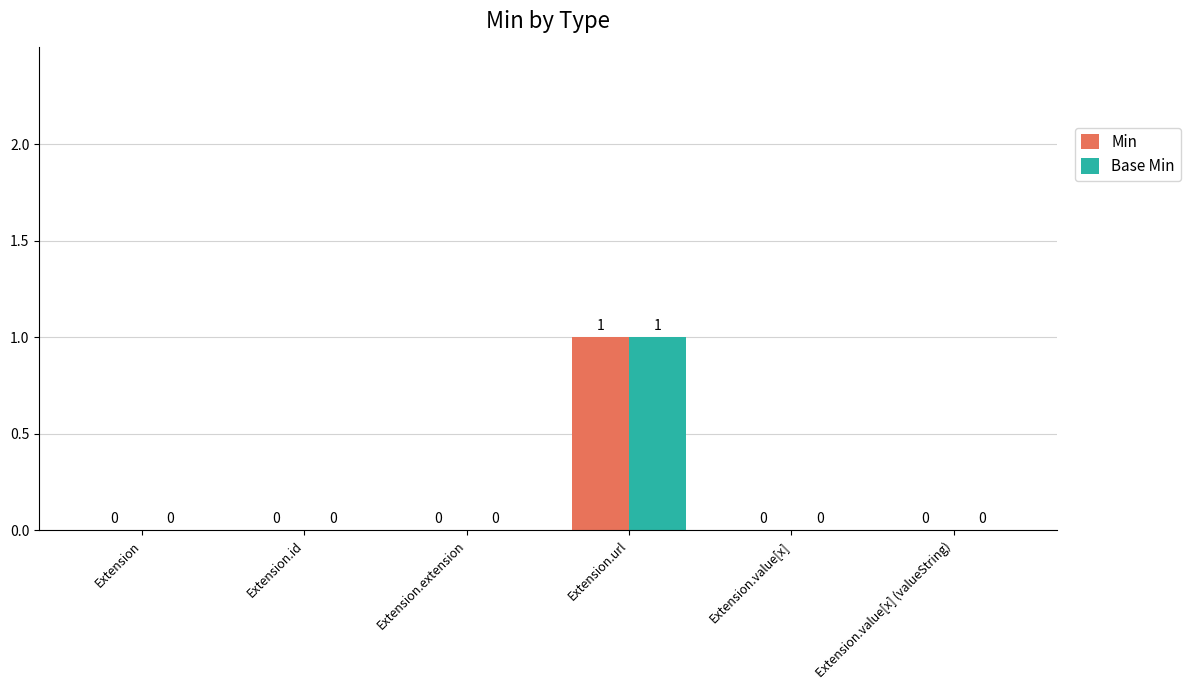

The Base Min series shows 0 at Extension.extension. True or false?

True